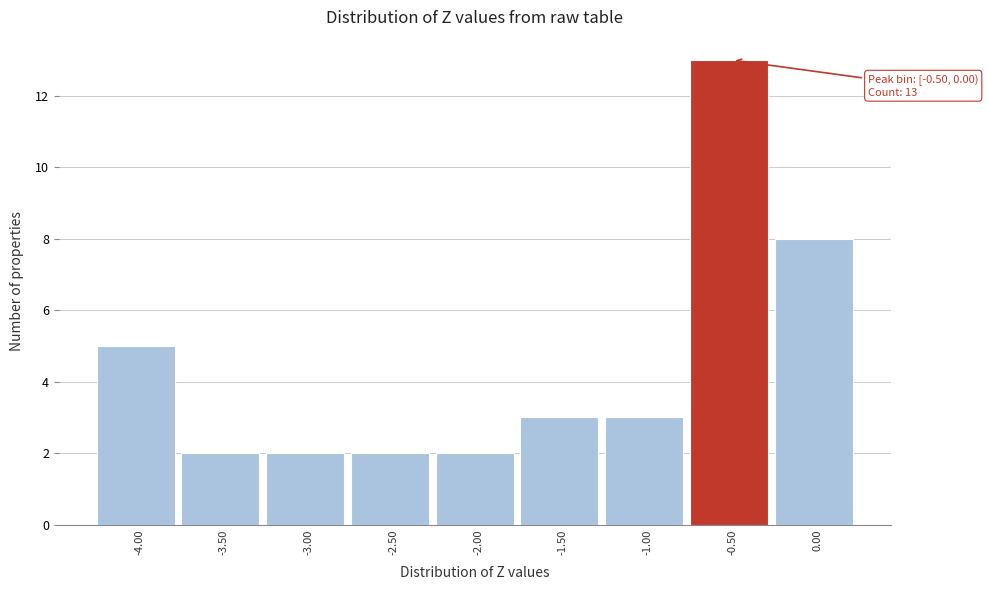

Reading left to right, transcribe all the data shown in this chart.

-4.00=5	-3.50=2	-3.00=2	-2.50=2	-2.00=2	-1.50=3	-1.00=3	-0.50=13	0.00=8